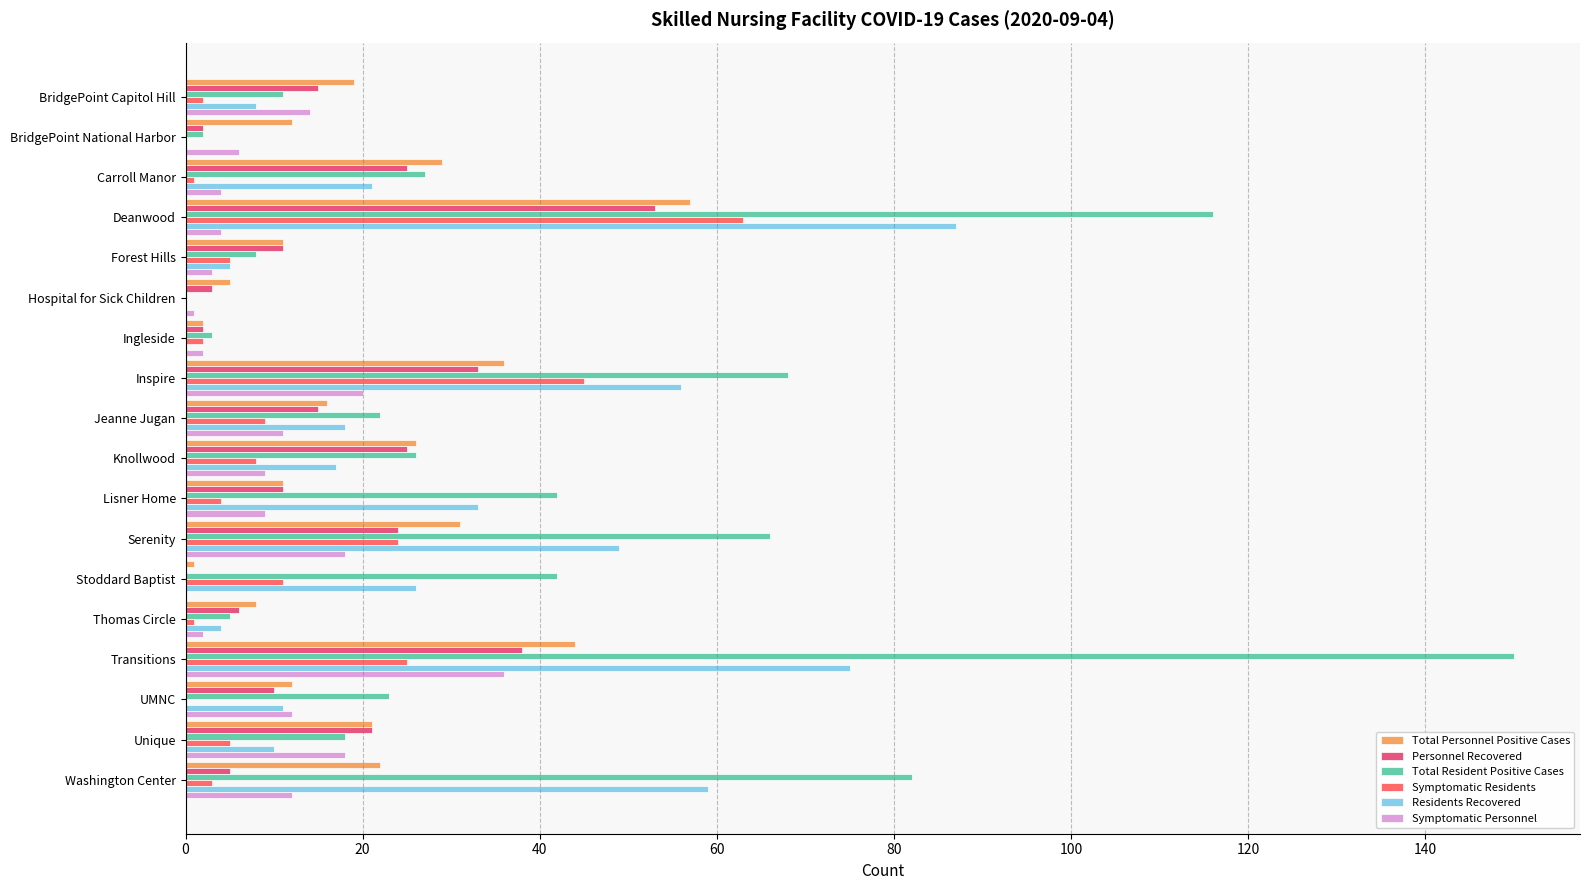

How many categories are shown in the chart?

18